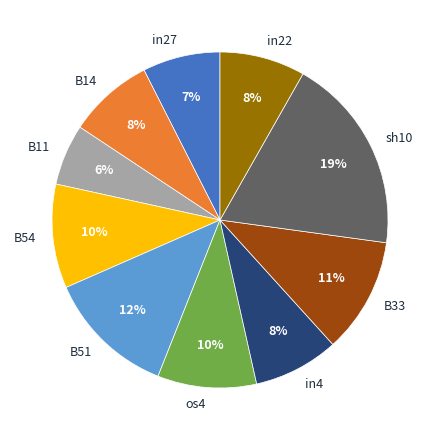

Do os4 and in22 together represent more than half of the pie?

No